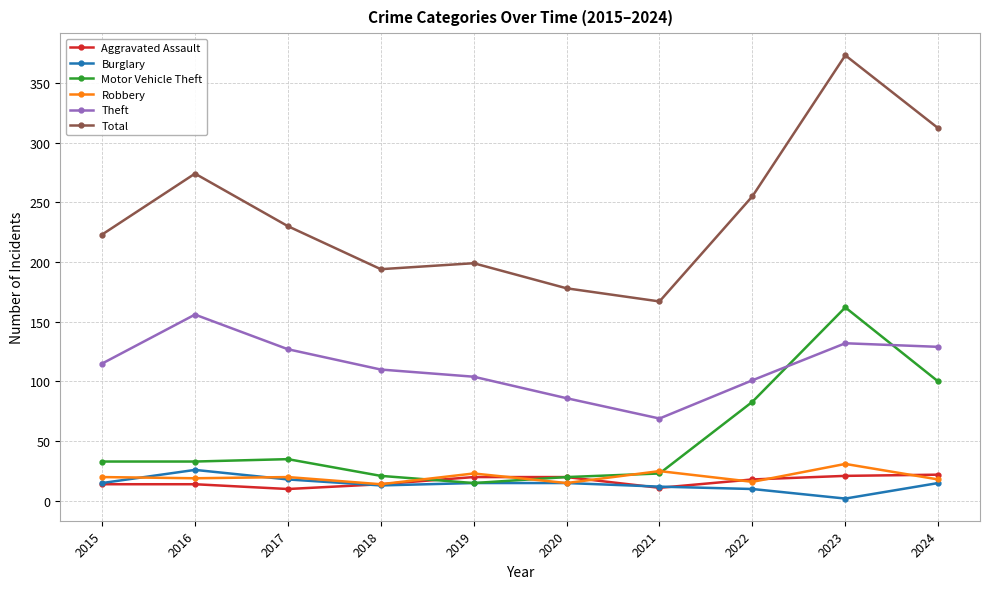

Read the Robbery value at 2021.

25